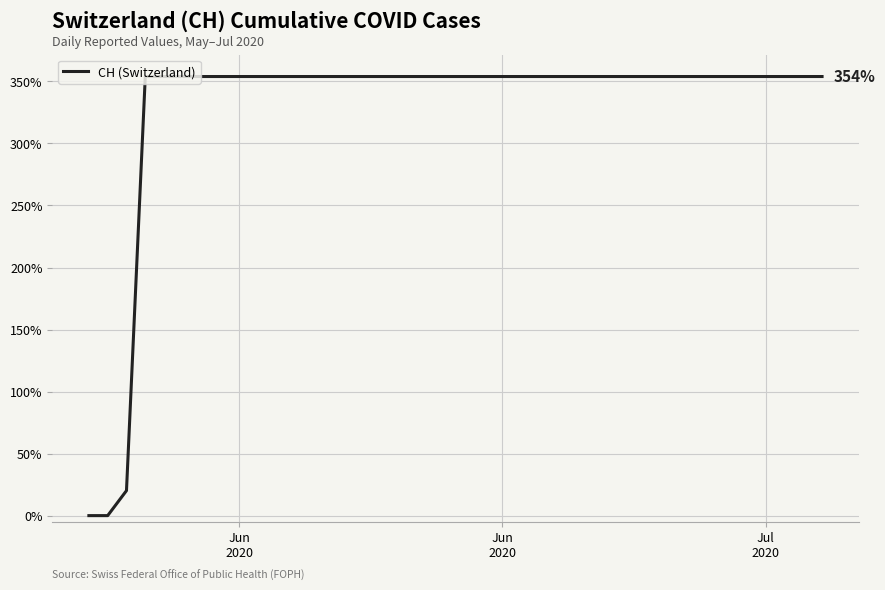

What is the difference between the maximum and minimum values?

354.0